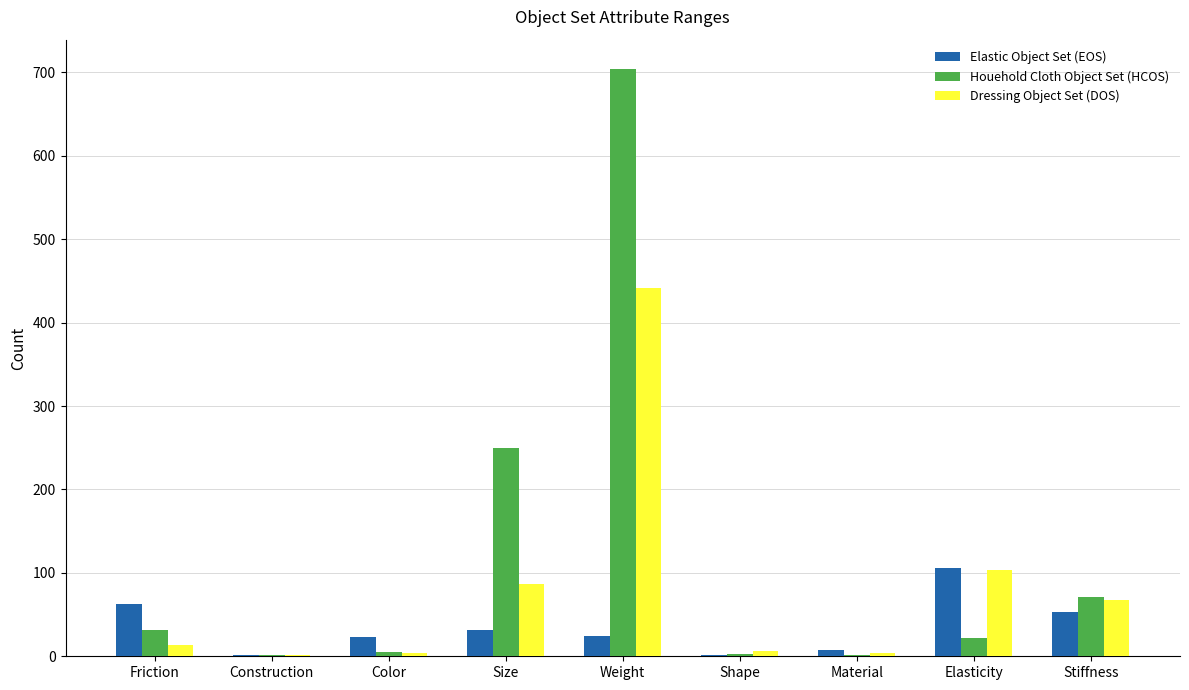

What is the spread (max minus min) of values at Color?

19